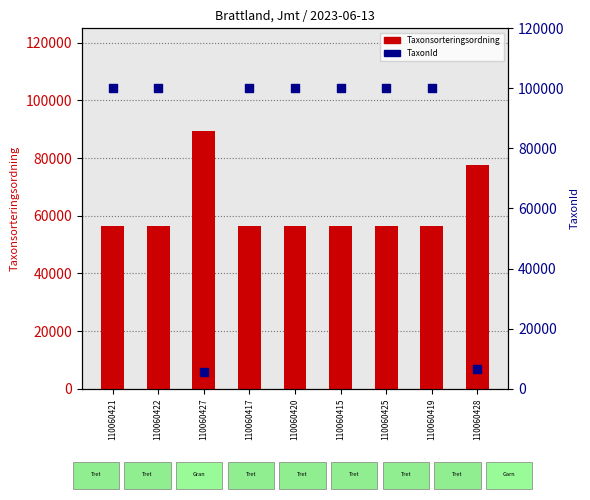

Which series has the widest spread of Y values?

TaxonId